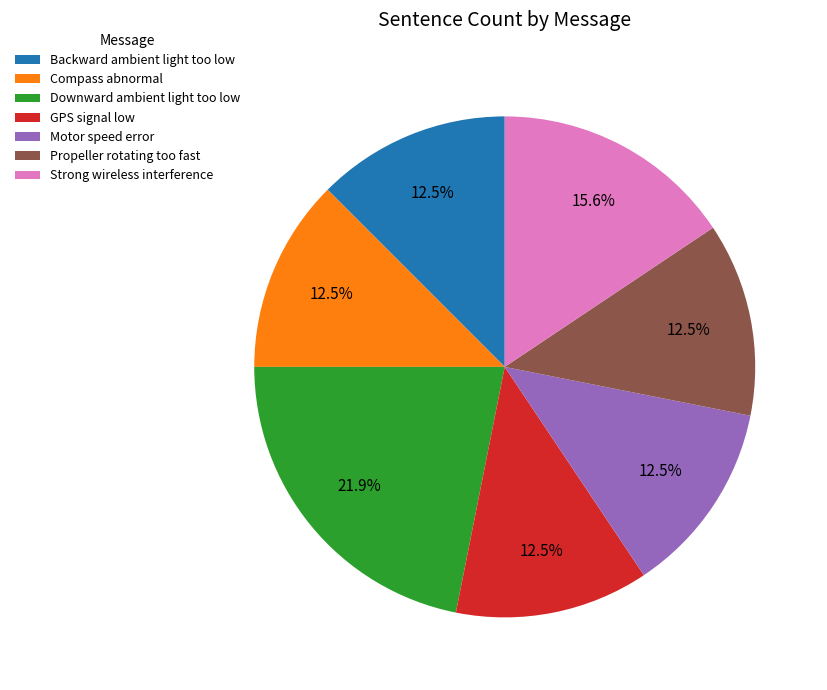

Does Propeller rotating too fast account for over 50% of the chart?

No